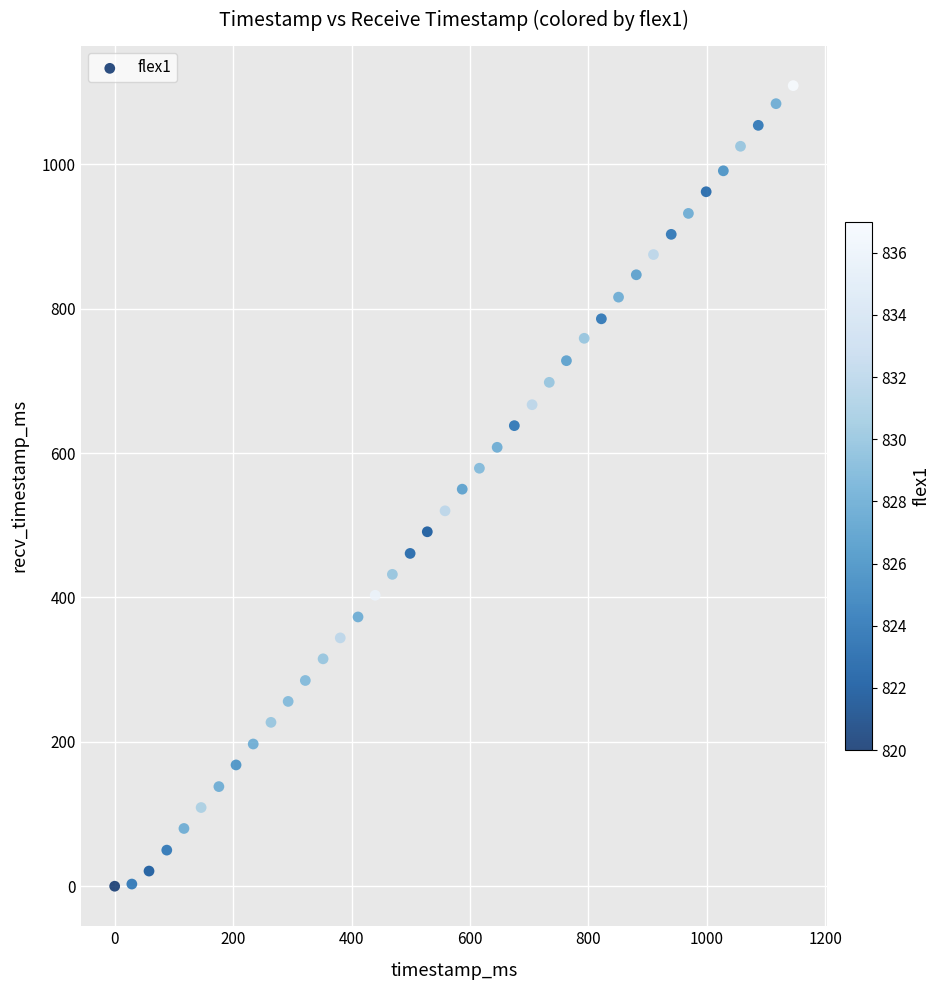

What is the range of Y values (max minus min)?

1109